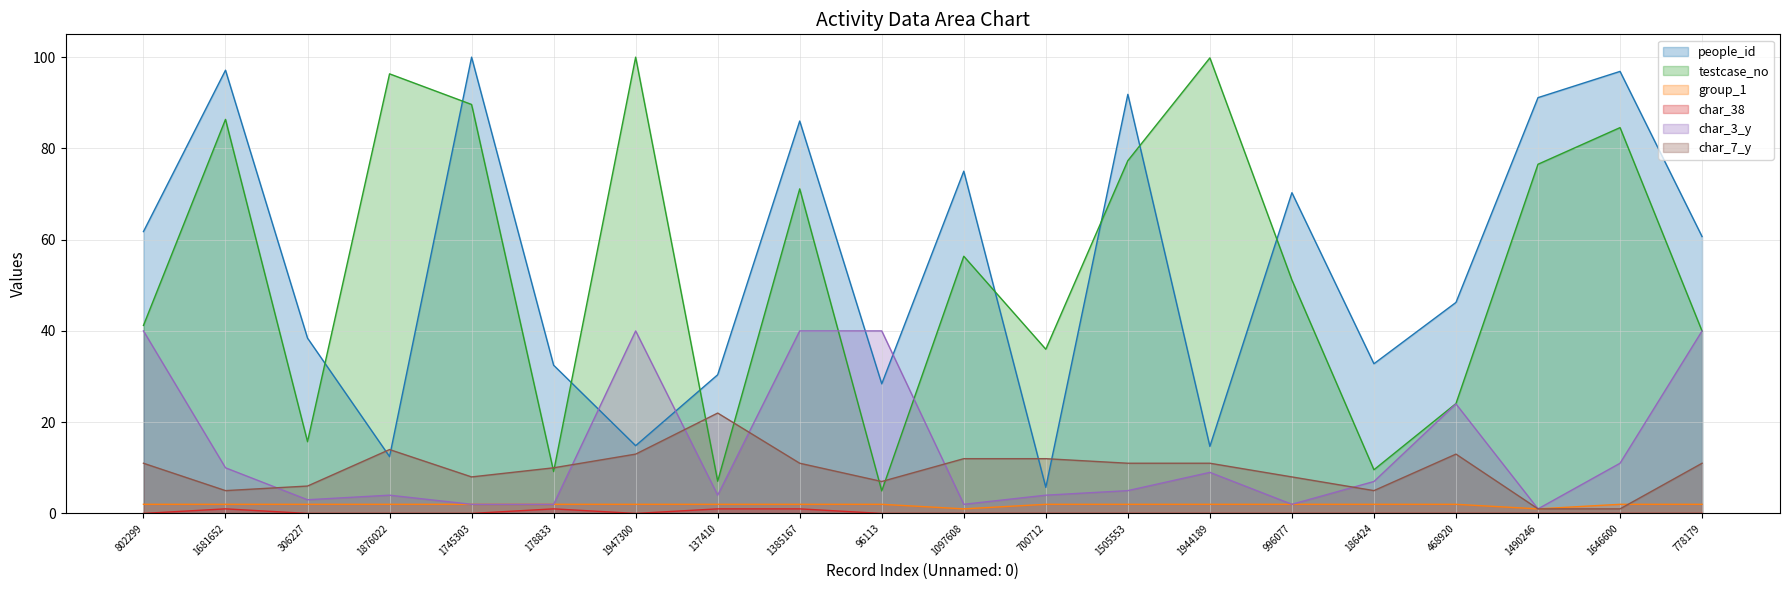

How many lines are shown in the chart?

6